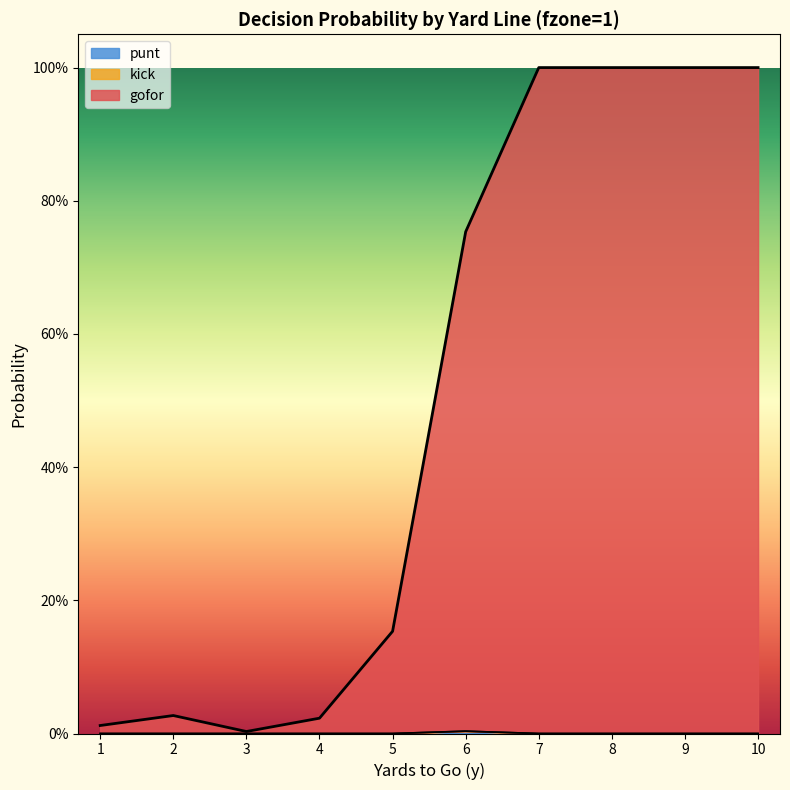

Count the number of categories in the chart.

10